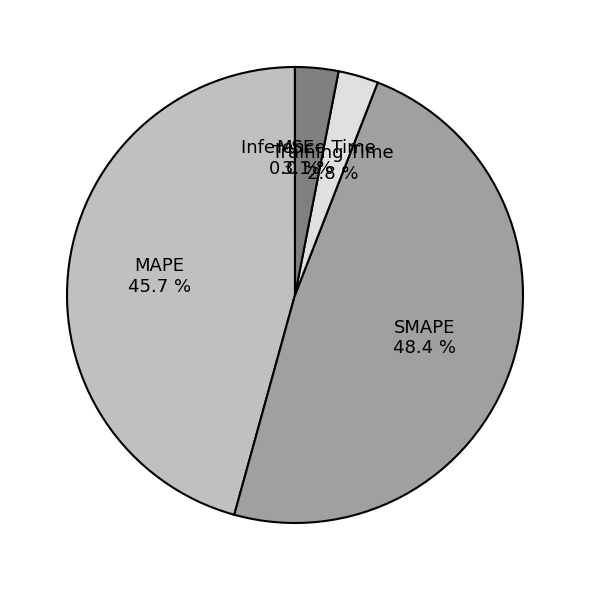

Does any single category account for the majority?

No